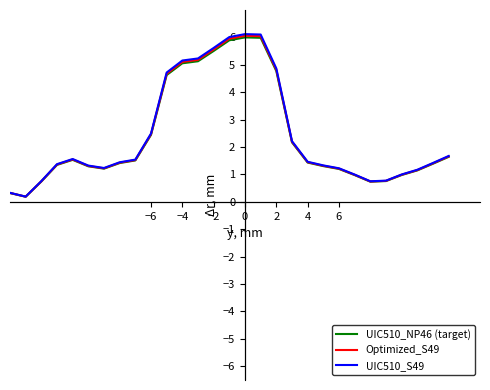

What is the sum of all UIC510_S49 values?

71.8